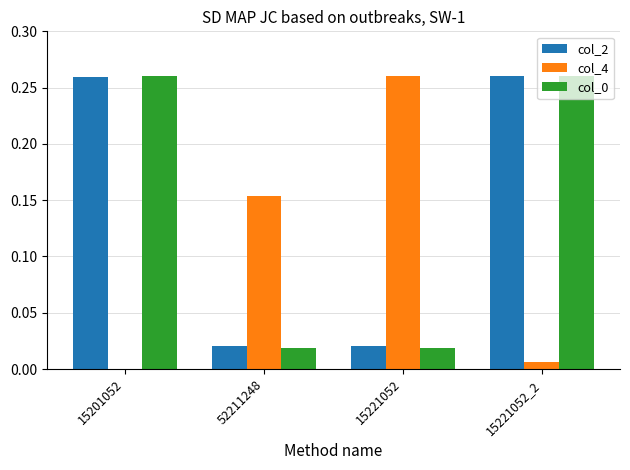

Is the value of col_2 at 15201052 greater than the value of col_0 at 15221052?

Yes